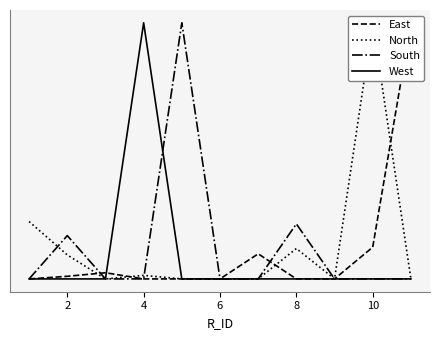

What is the average value of the North series?

0.1